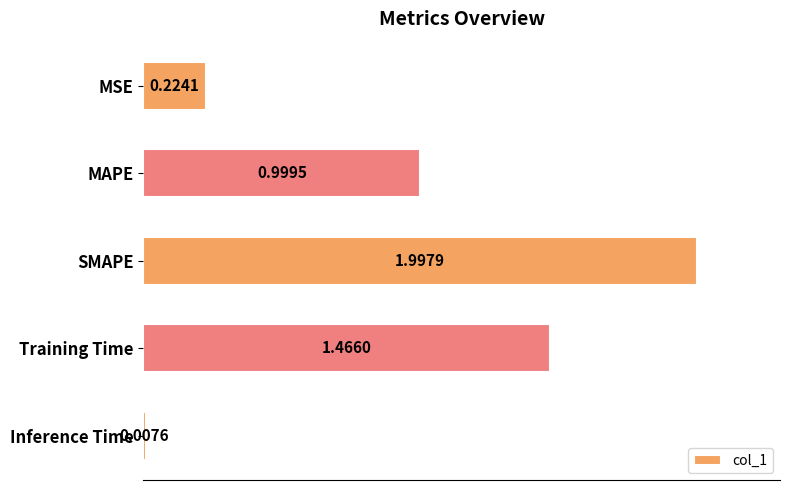

Between MAPE and SMAPE, which is larger?

SMAPE